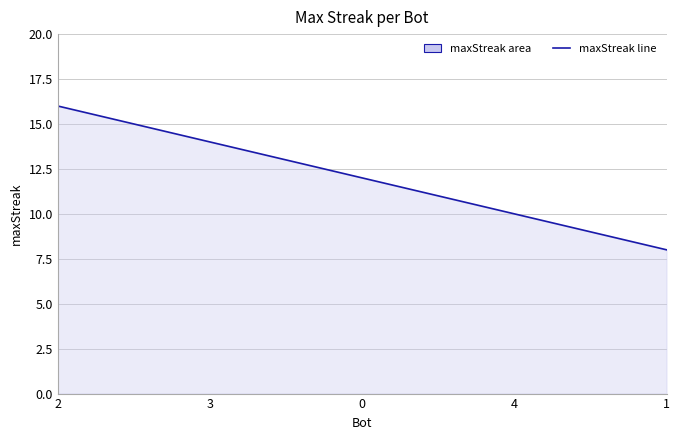

How many distinct data groups are displayed?

1